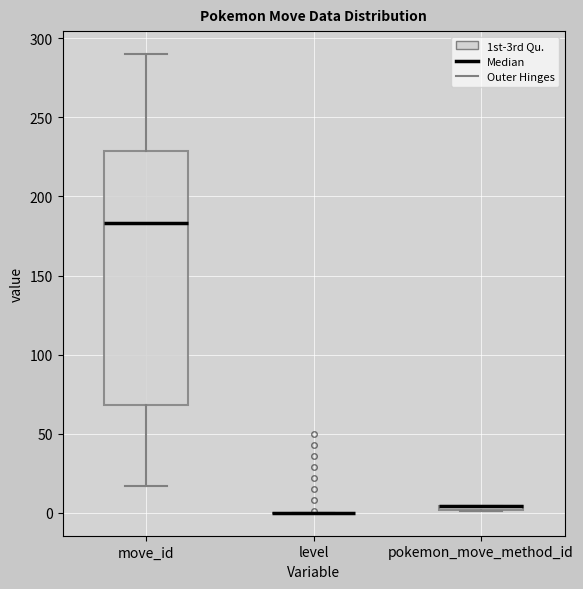

Comparing the boxes themselves (not the whiskers), which one is the tallest?

move_id